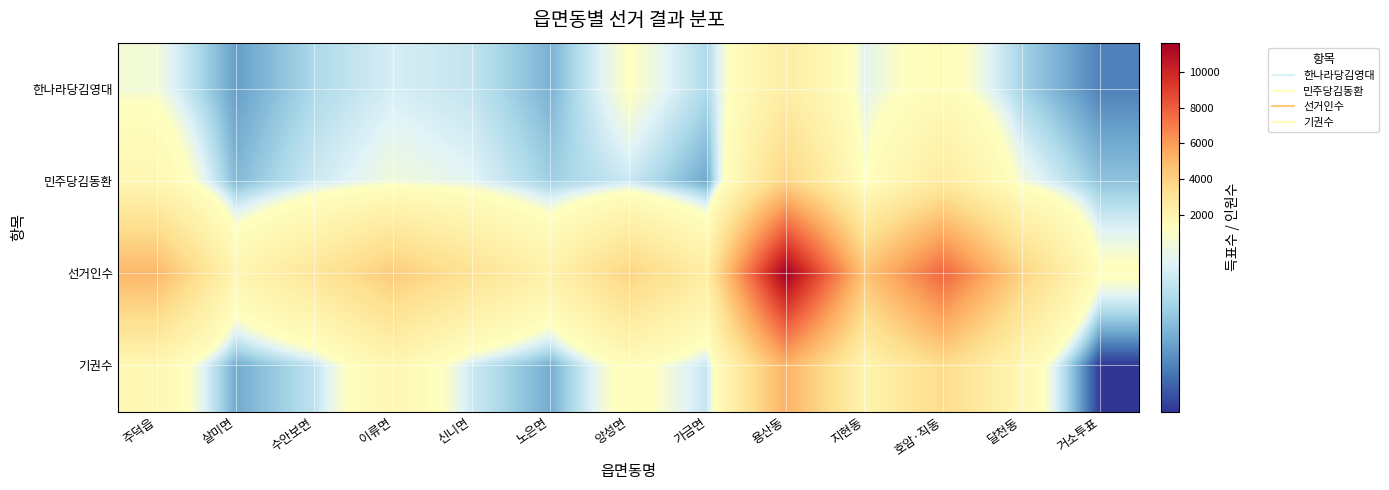

Which series has the widest spread of values?

선거인수